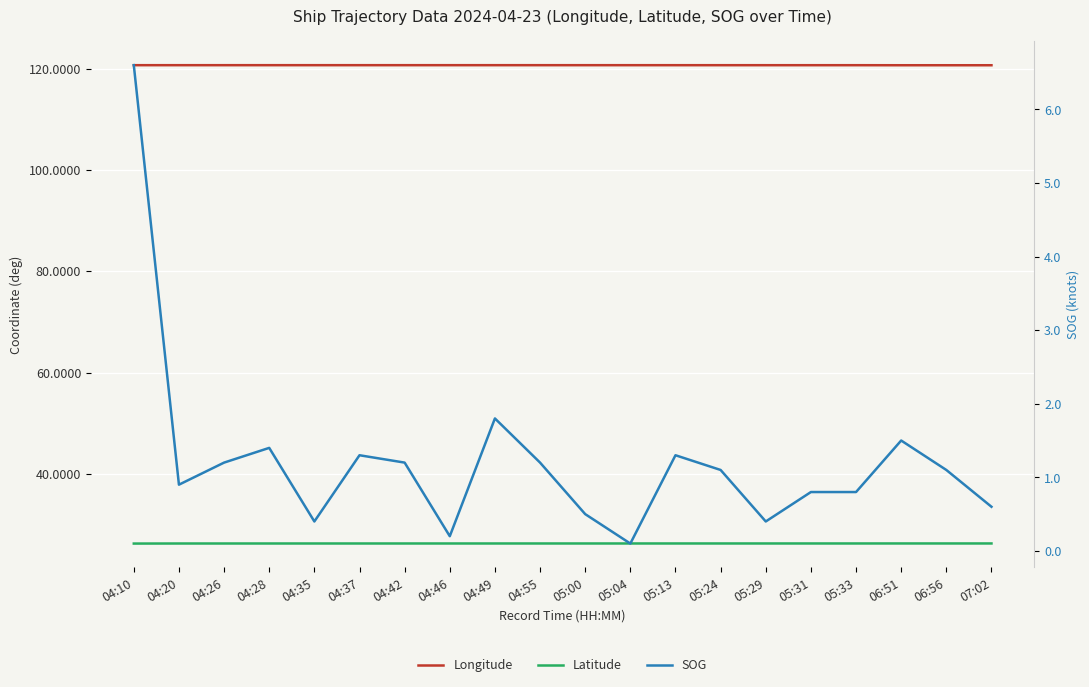

True or false: SOG has more than 0 interior local peaks.

True